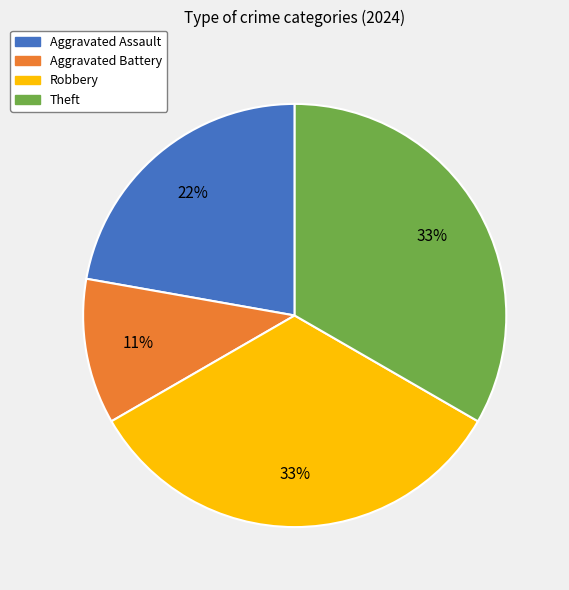

To the nearest percent, what is the difference between the largest and smallest slice percentages?

22%